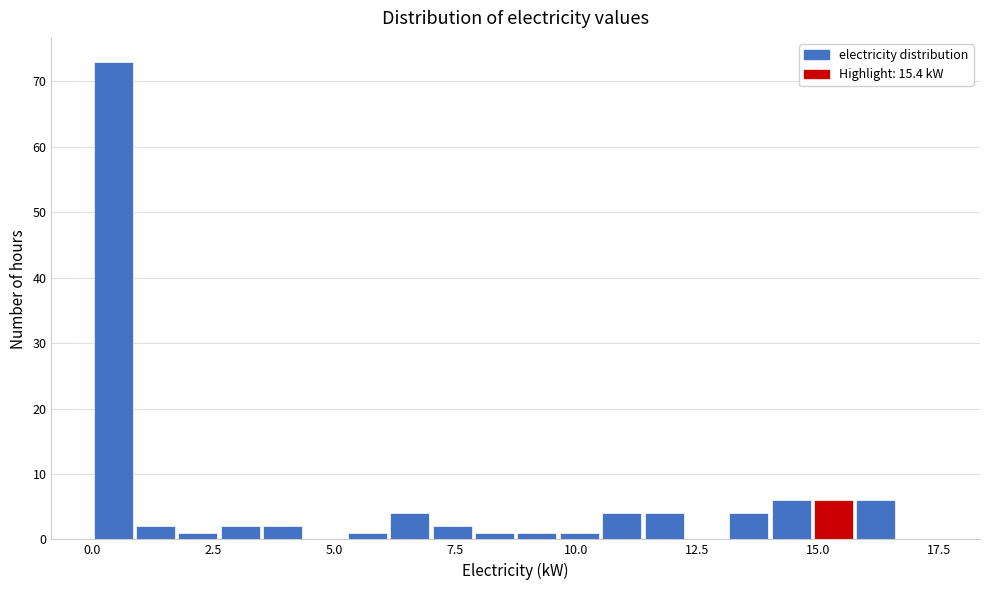

Around what value on the x-axis is the tallest bar? Give the approximate position of its centre, as read against the axis.

0.5